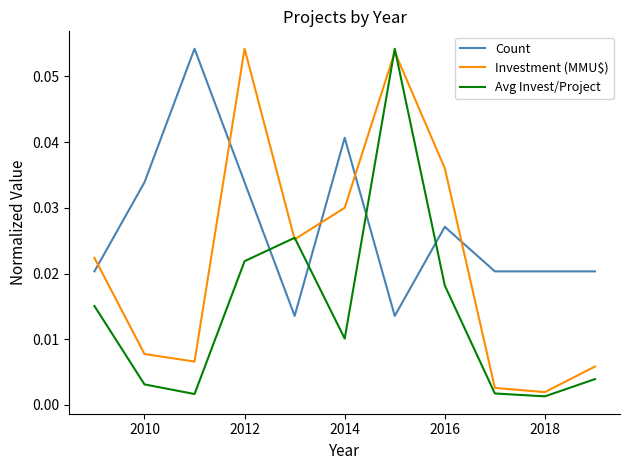

Which series has the largest total across all categories?

Count